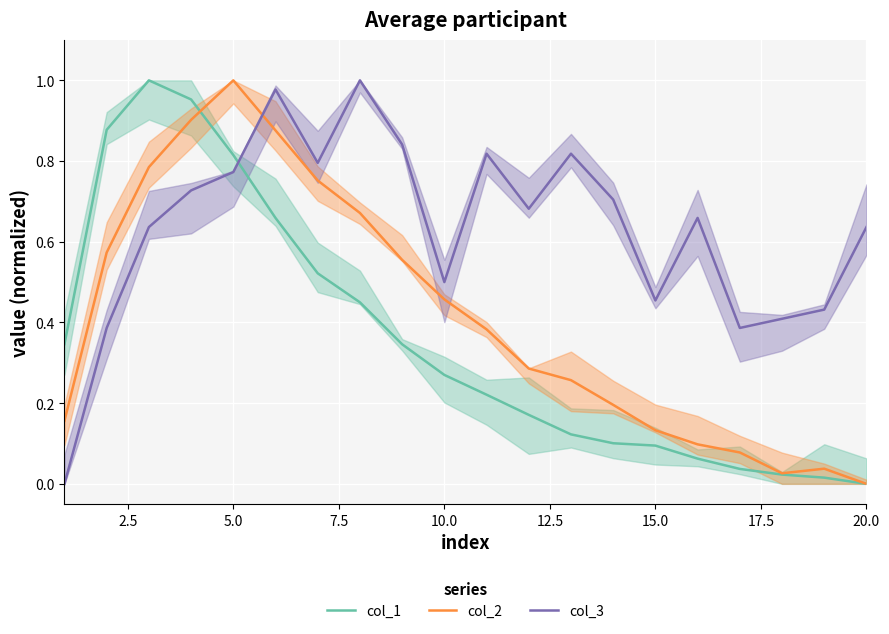

What are all the series names shown in the legend?

col_1, col_2, col_3